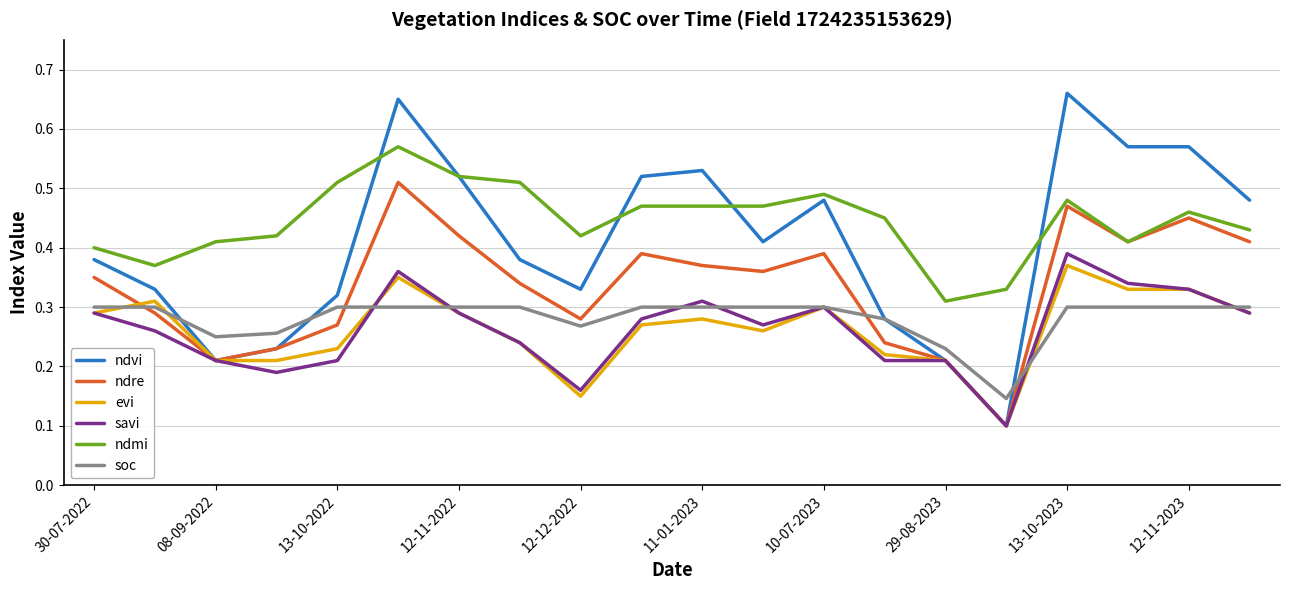

Which series has the widest spread of values?

ndvi